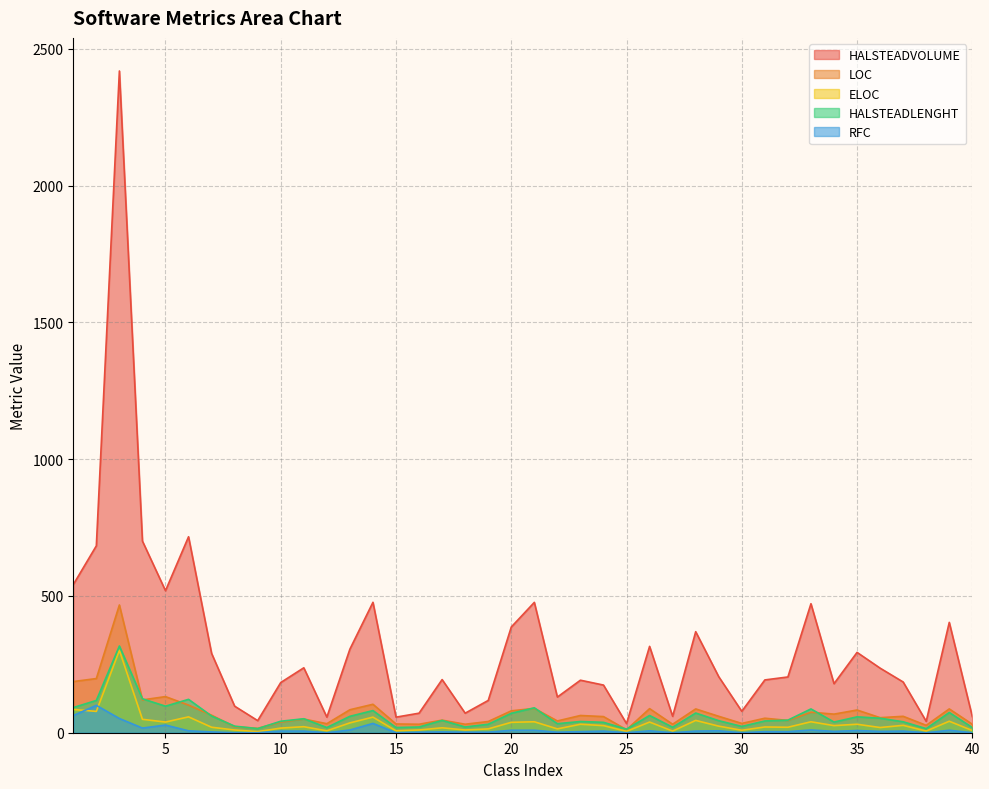

What is the difference between the HALSTEADVOLUME values at 12 and 3?

2362.1